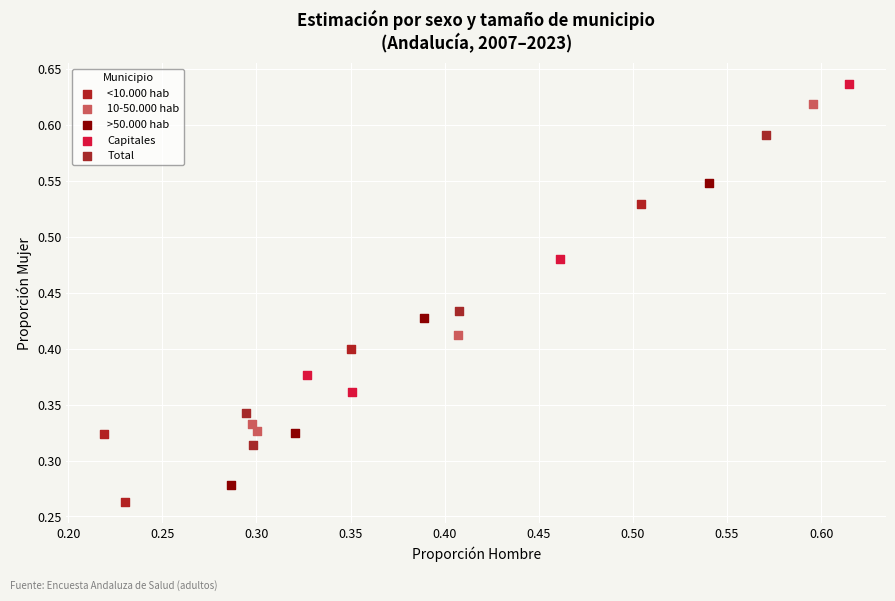

Which series has the widest spread of Y values?

10-50.000 hab